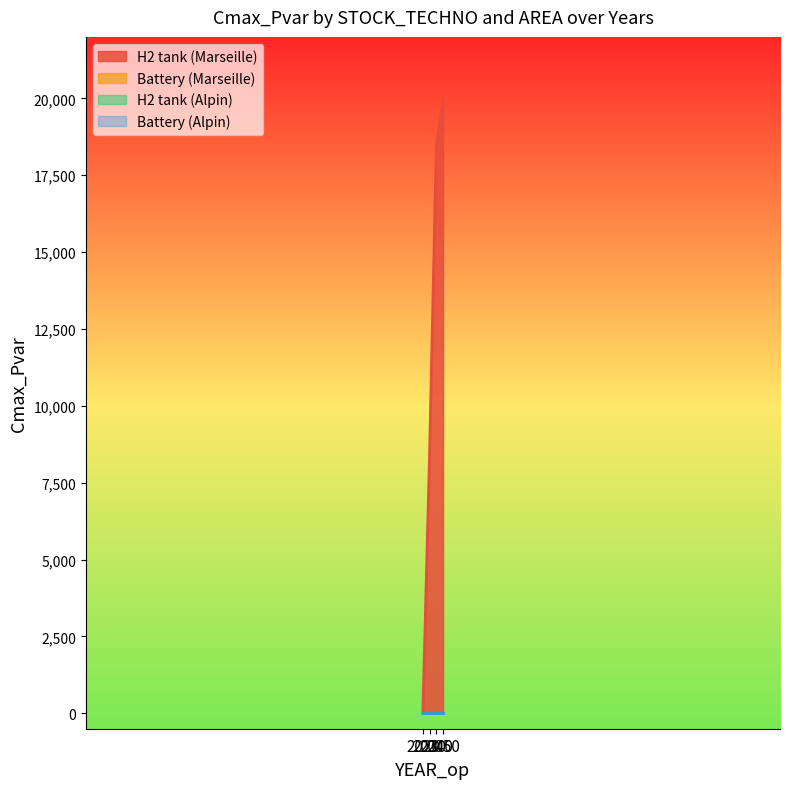

Is it true that H2 tank (Alpin) equals 0.0 at 2030?

True